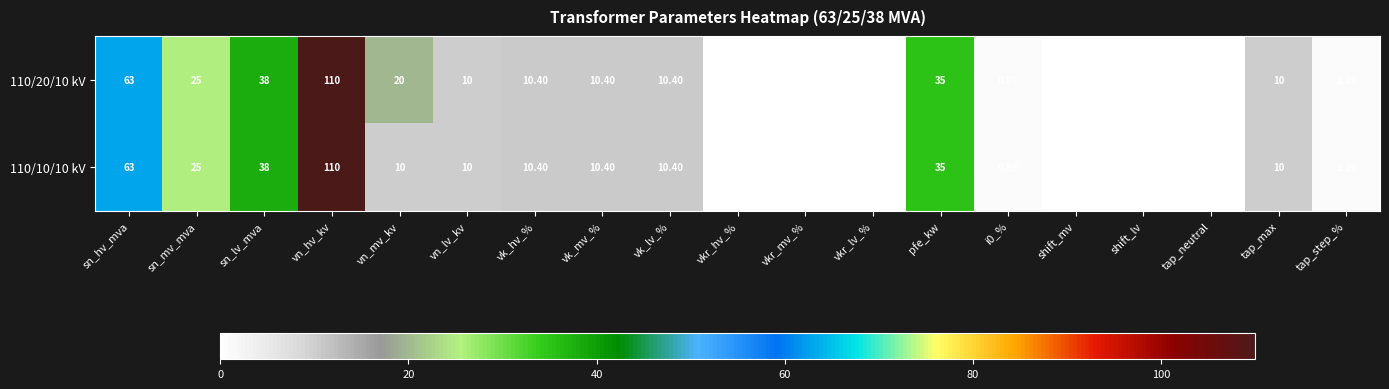

Is the value of 110/20/10 kV at vkr_mv_% greater than the value of 110/10/10 kV at sn_hv_mva?

No